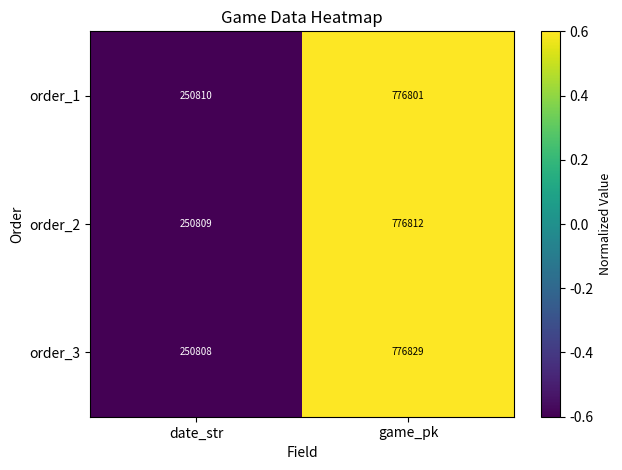

How many data points does each series have?

2